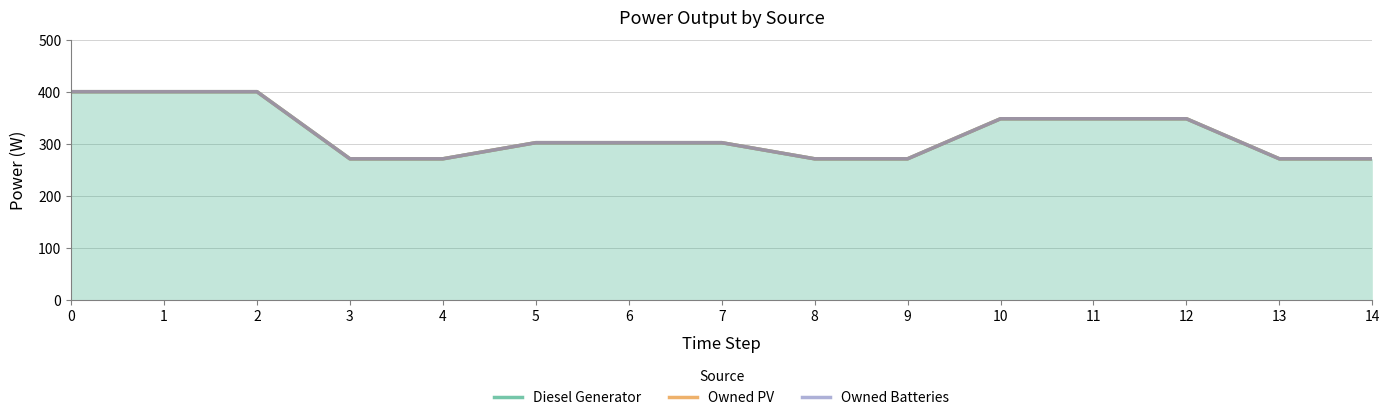

Is the value of Owned PV at 0 greater than the value of Diesel Generator at 8?

Yes